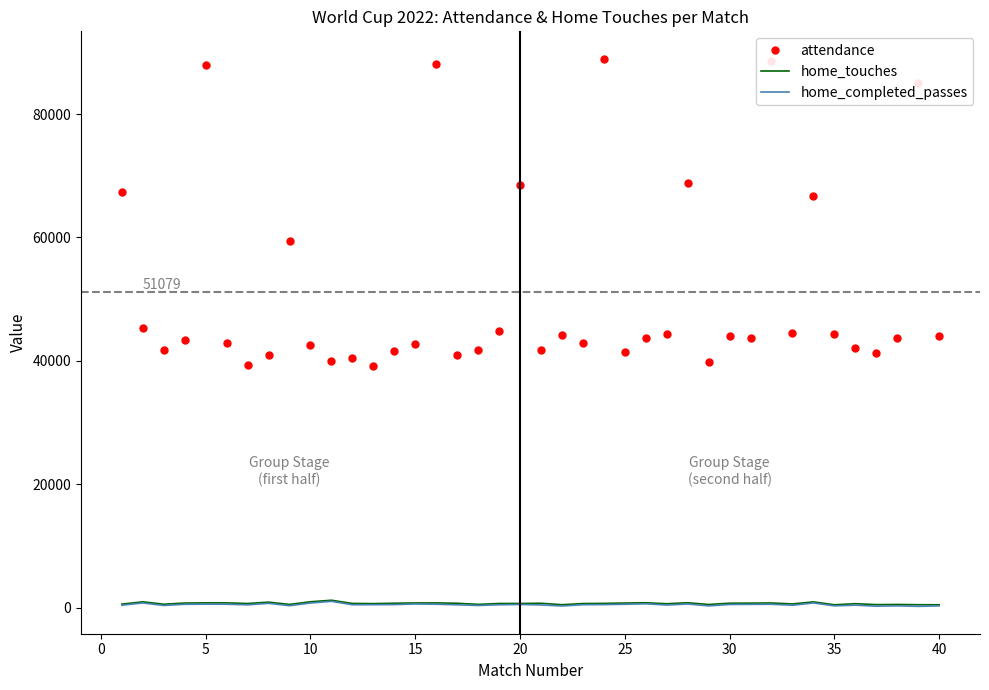

What is the maximum value shown in the chart?

88966